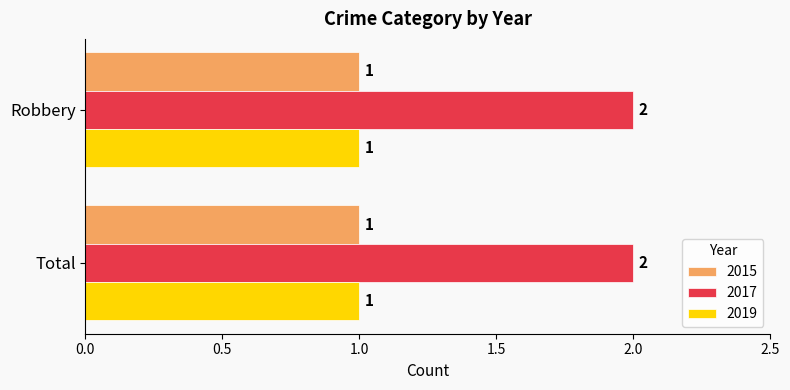

Which series has the largest total across all categories?

2017